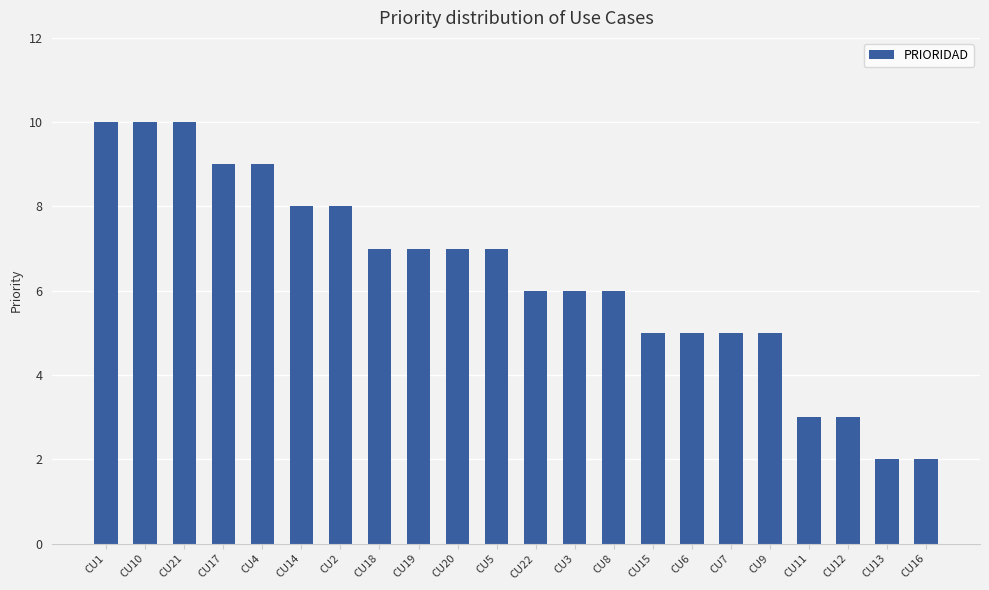

Which has a higher value, CU16 or CU20?

CU20